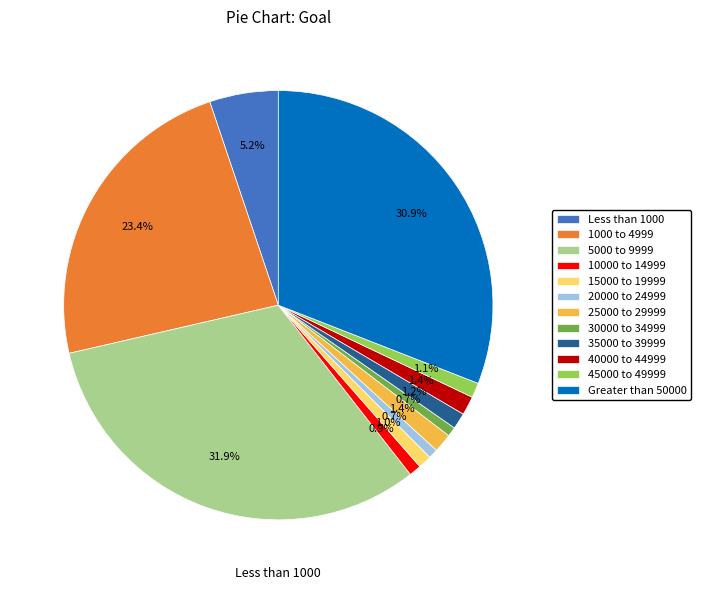

How many slices are in this pie chart?

12